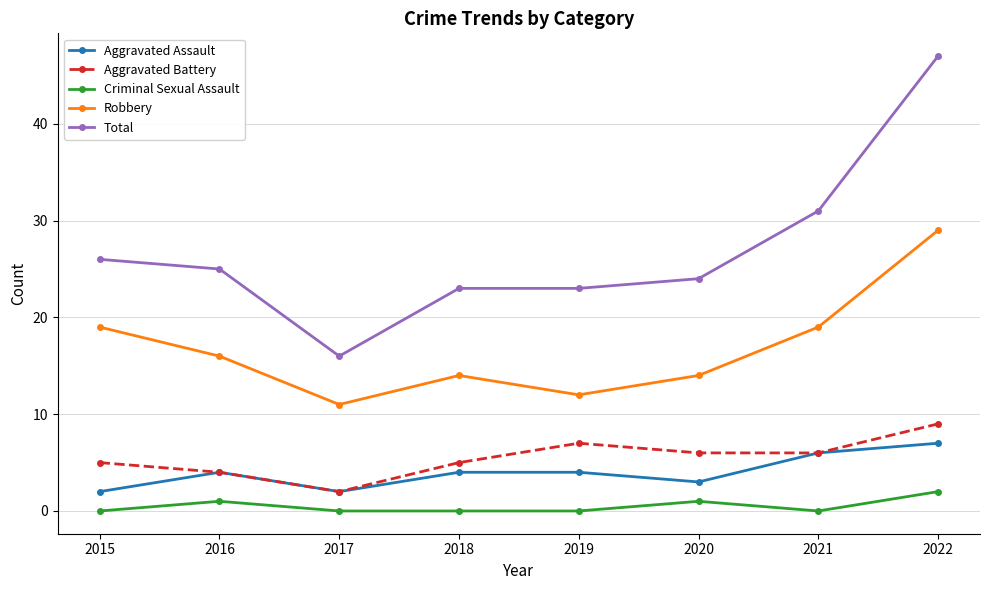

Reading left to right, what are all the values shown in this chart?

Aggravated Assault: 2	4	2	4	4	3	6	7
Aggravated Battery: 5	4	2	5	7	6	6	9
Criminal Sexual Assault: 0	1	0	0	0	1	0	2
Robbery: 19	16	11	14	12	14	19	29
Total: 26	25	16	23	23	24	31	47